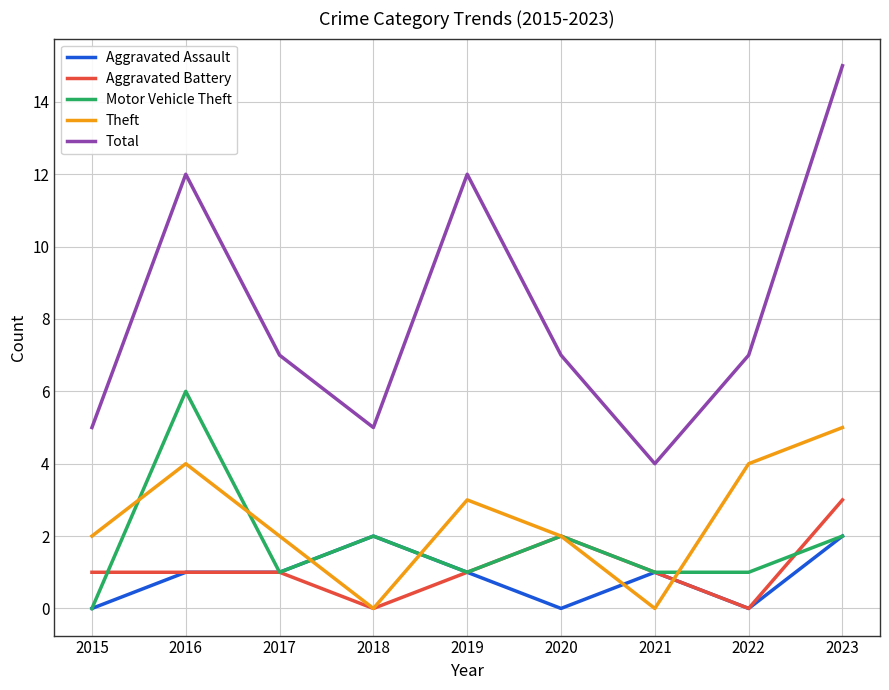

Which series changed the most between 2019 and 2021?

Total